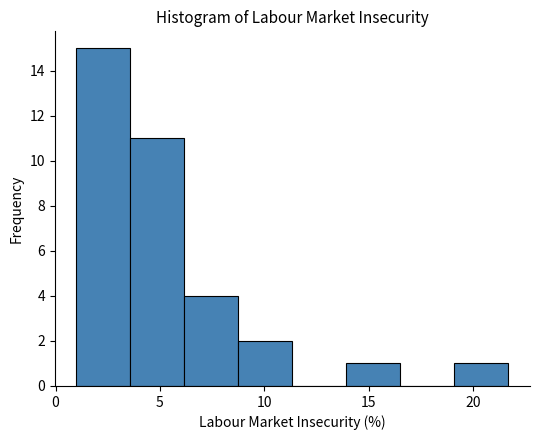

How tall is the bar that spans 6.0 to 9.0 on the x-axis? Neither the bar edges nor the heights are printed on the chart, so give them approximately, as read against the axes.

4